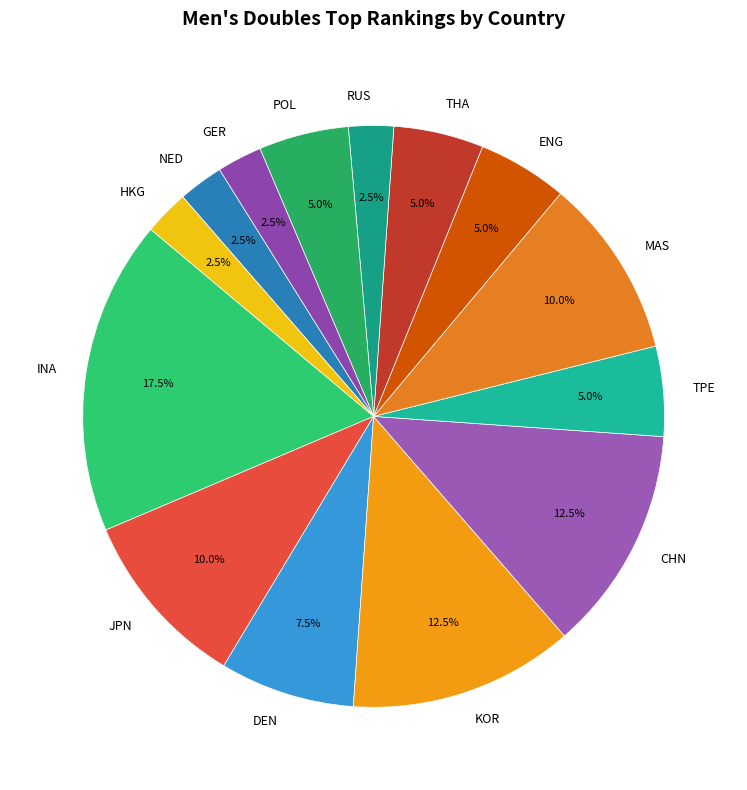

What portion of the pie excludes RUS?

97.5%